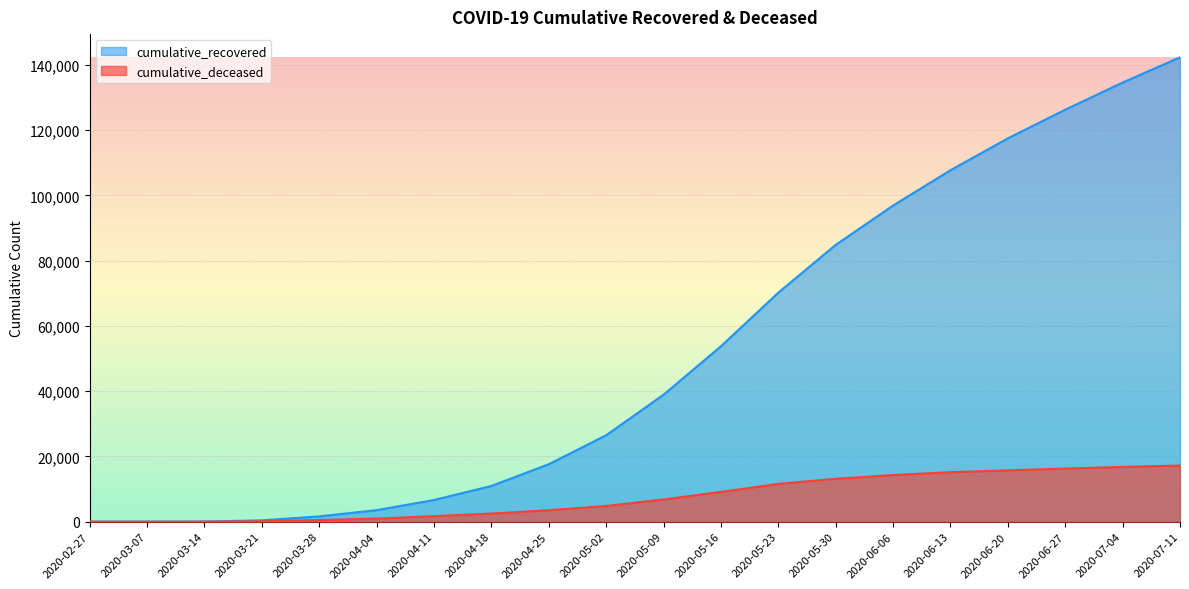

What are all the series names shown in the legend?

cumulative_recovered, cumulative_deceased